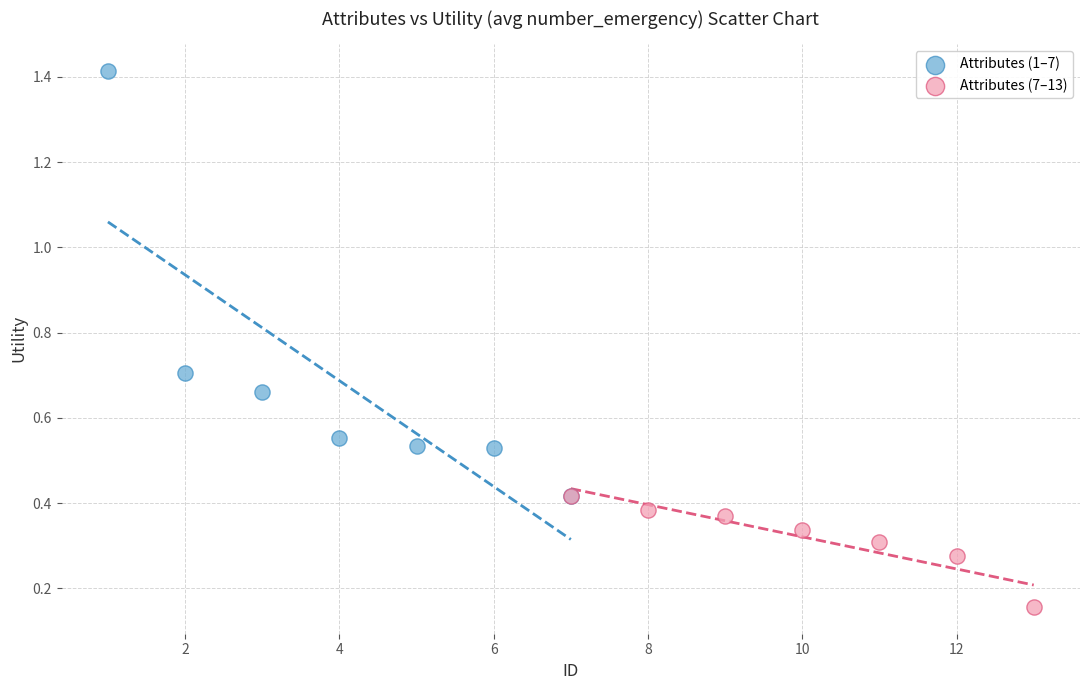

Which series reaches the minimum Y coordinate?

Attributes (7–13)